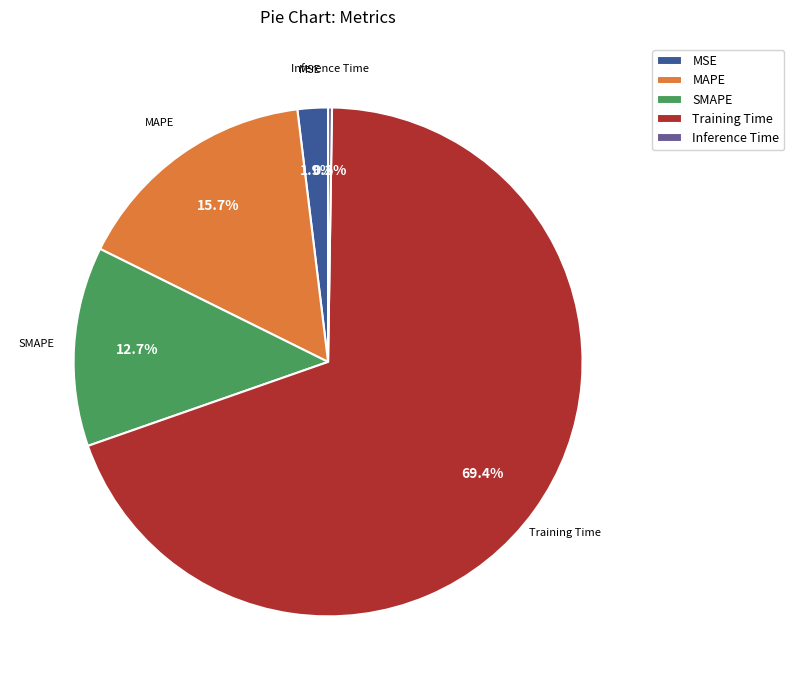

The MAPE slice represents 2% of the pie. True or false?

False